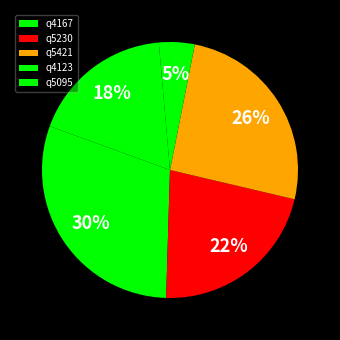

Does q5421 account for over 50% of the chart?

No